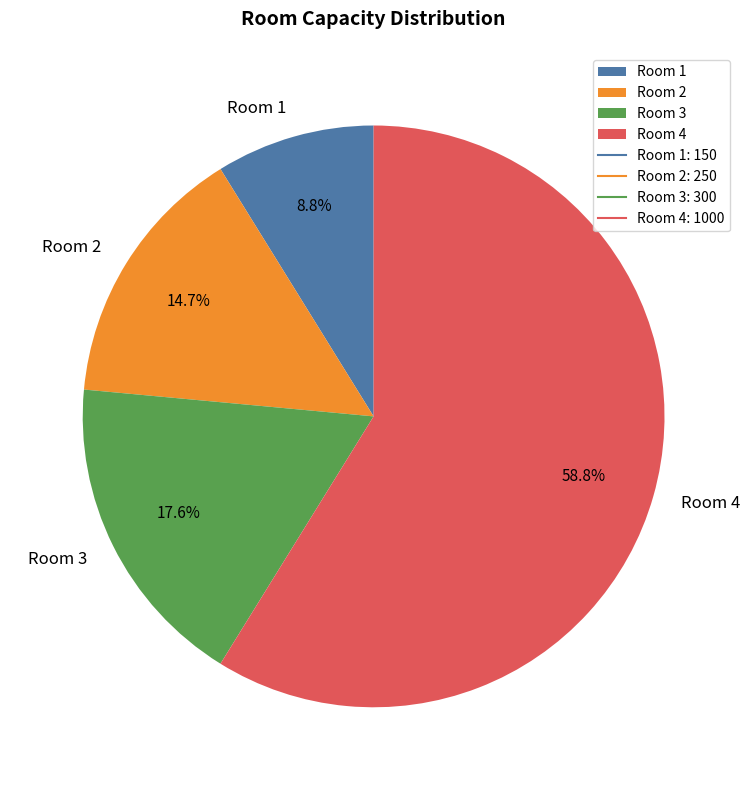

How many slices are in this pie chart?

4